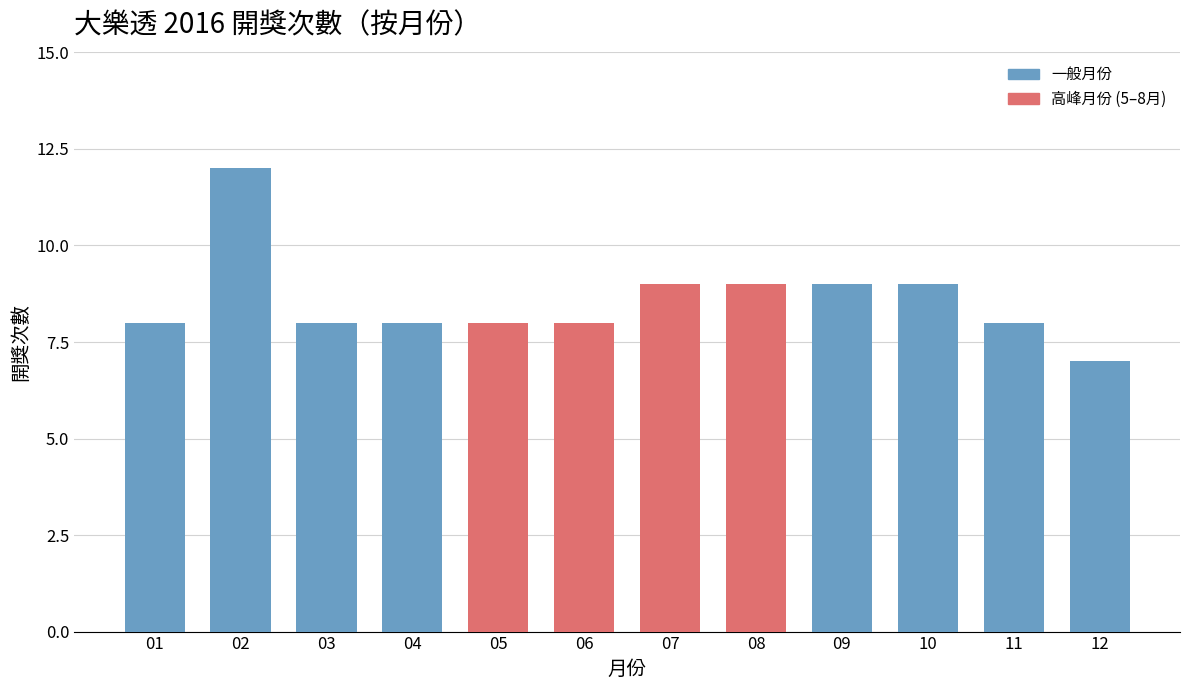

Reading right to left, what are all the values shown in this chart?

12=7	11=8	10=9	09=9	08=9	07=9	06=8	05=8	04=8	03=8	02=12	01=8